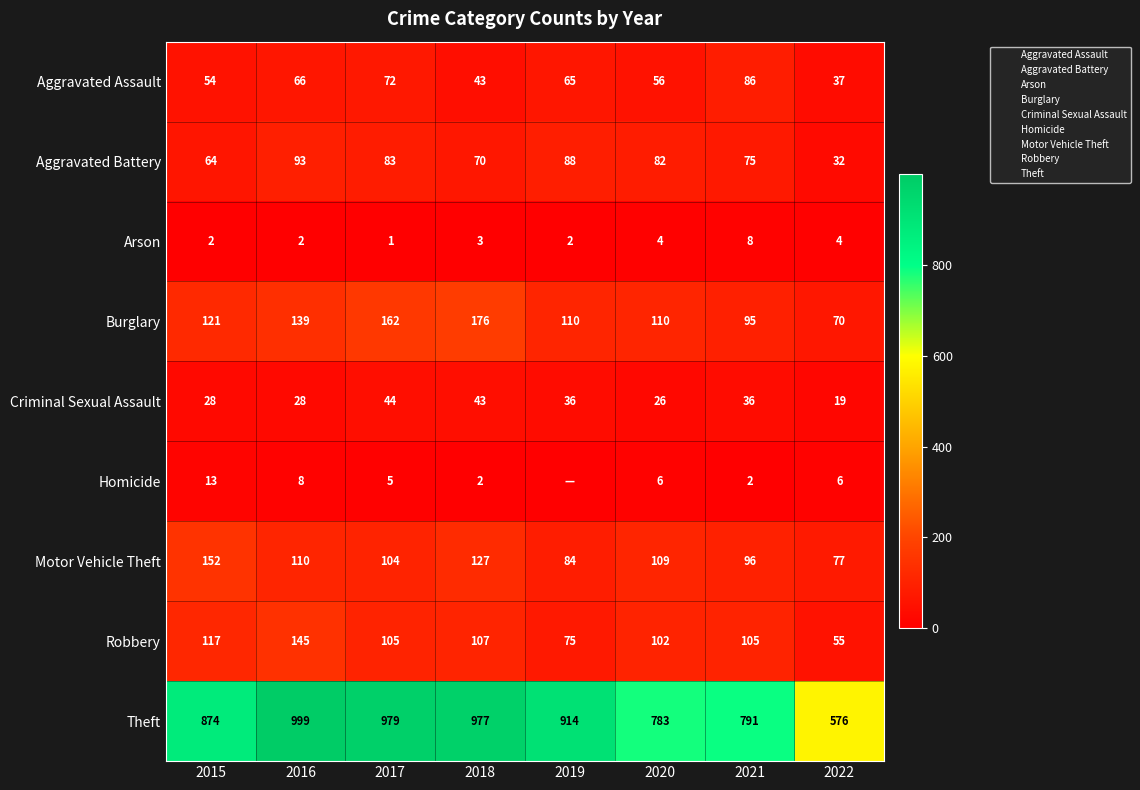

Count the number of categories in the chart.

8